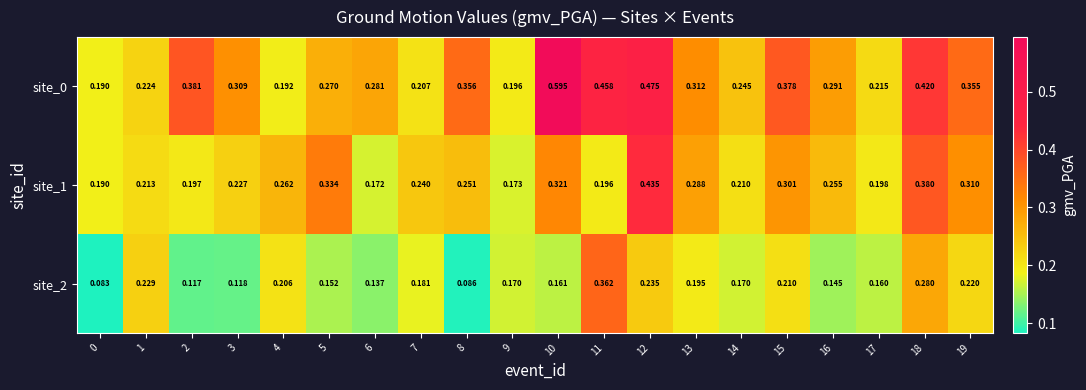

Is the value of site_2 at 2 greater than the value of site_0 at 18?

No